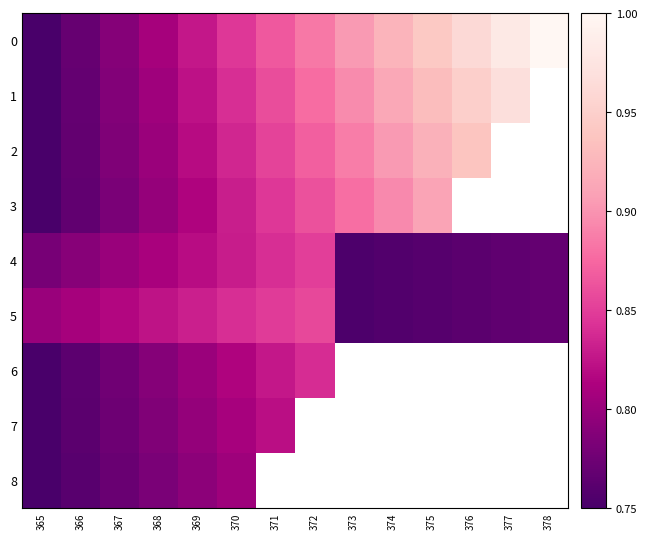

Which category has the lowest value across all series?

365